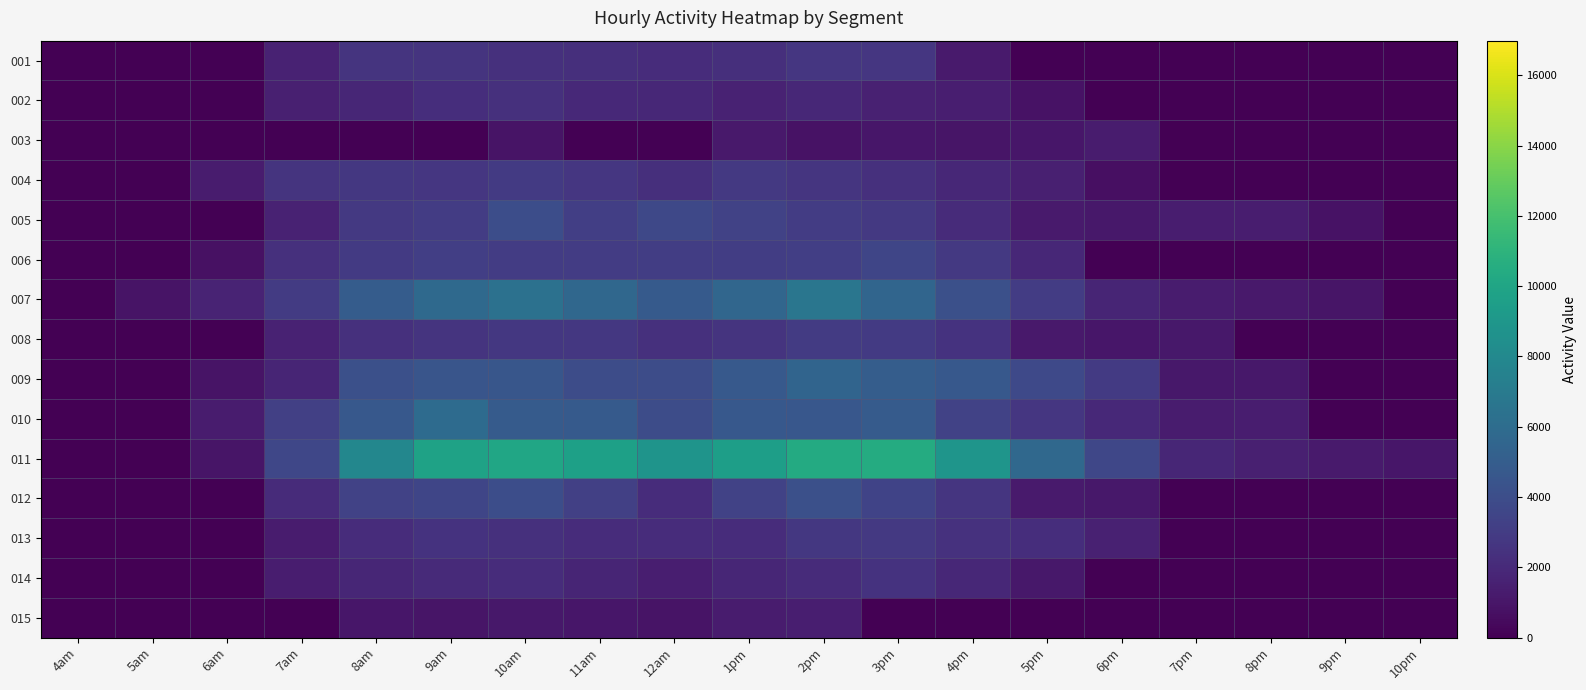

What is the greatest value displayed?

10429.5